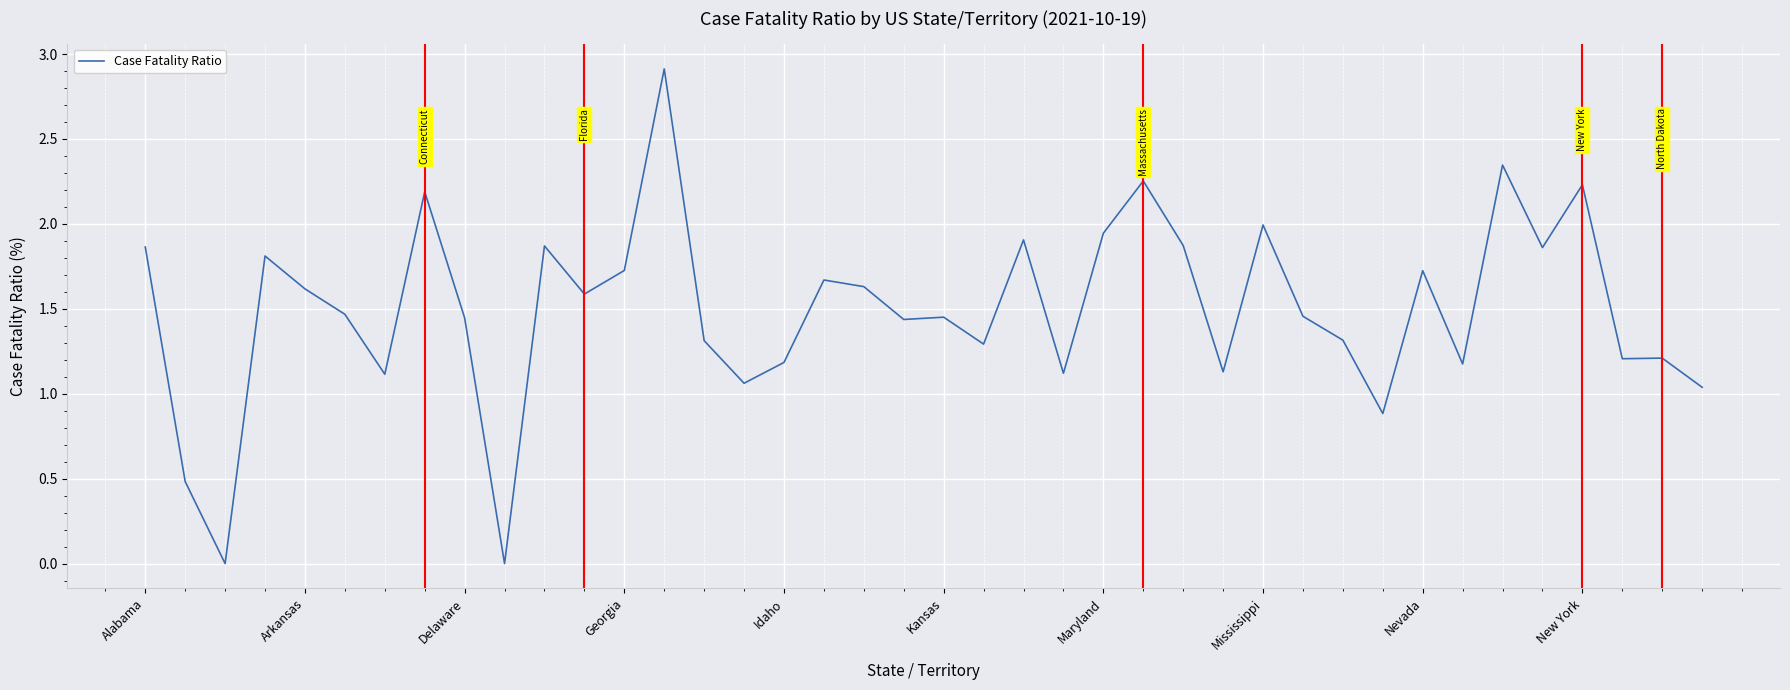

What is the greatest value displayed?

2.9